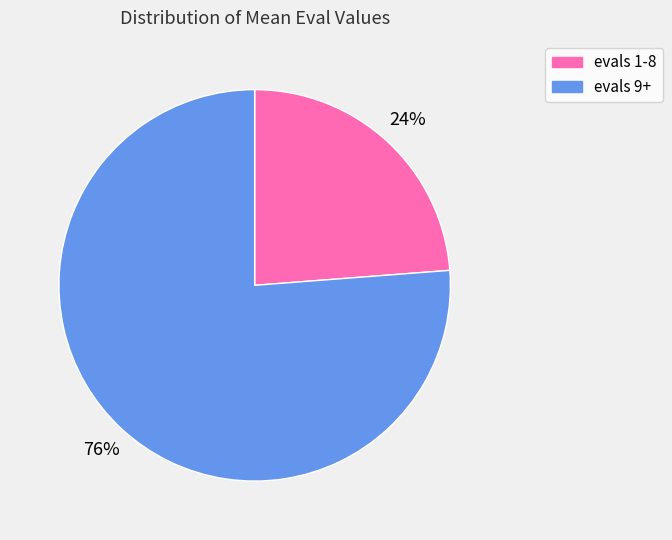

To the nearest percent, what is the average slice percentage?

50%